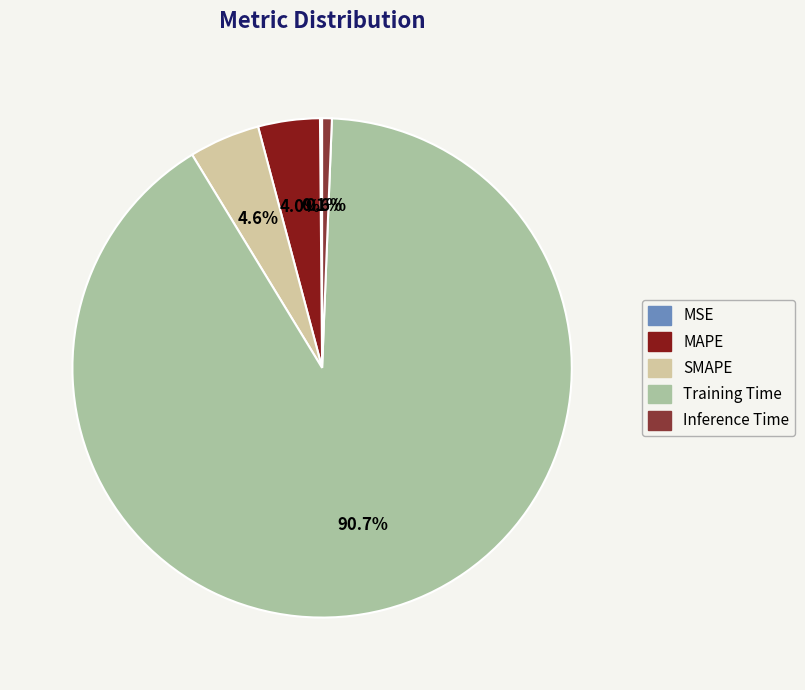

What portion of the pie excludes SMAPE?

95.4%